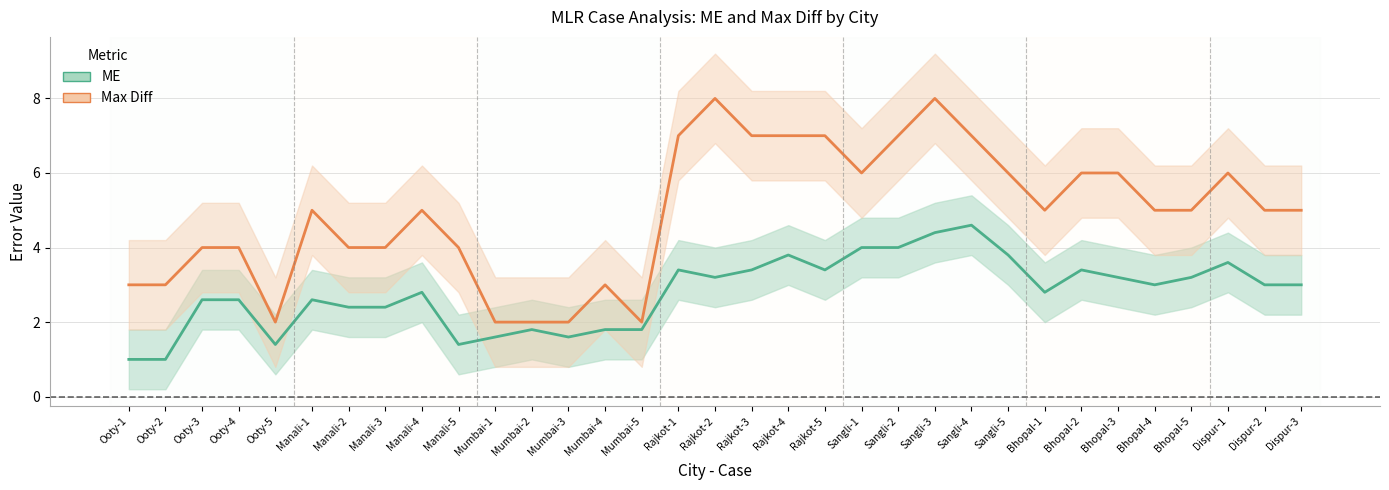

How many values in the ME series exceed 3?

14